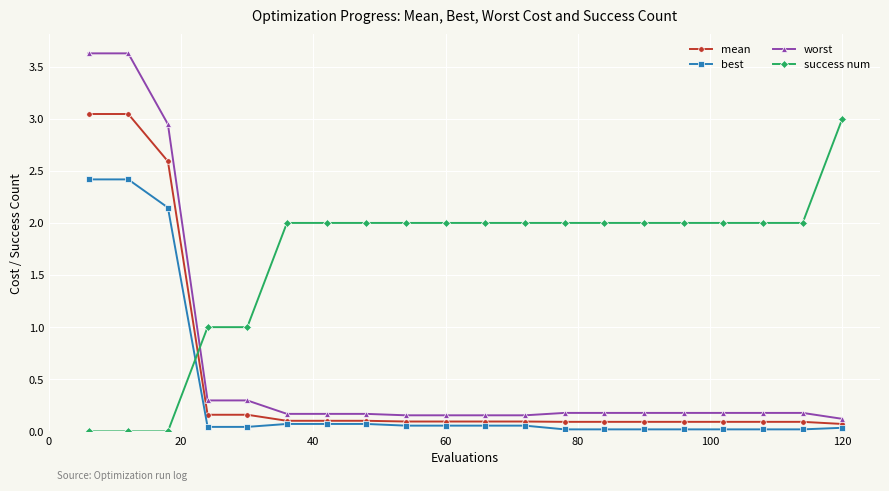

After their last crossing, which series has the higher values: success num or mean?

success num